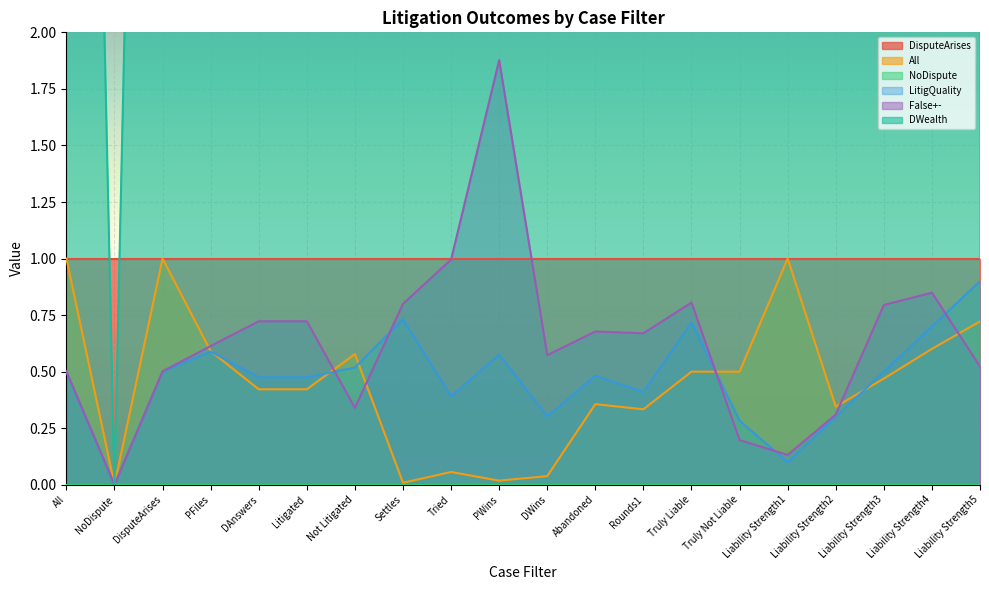

Which category has the lowest value in the DWealth series?

NoDispute